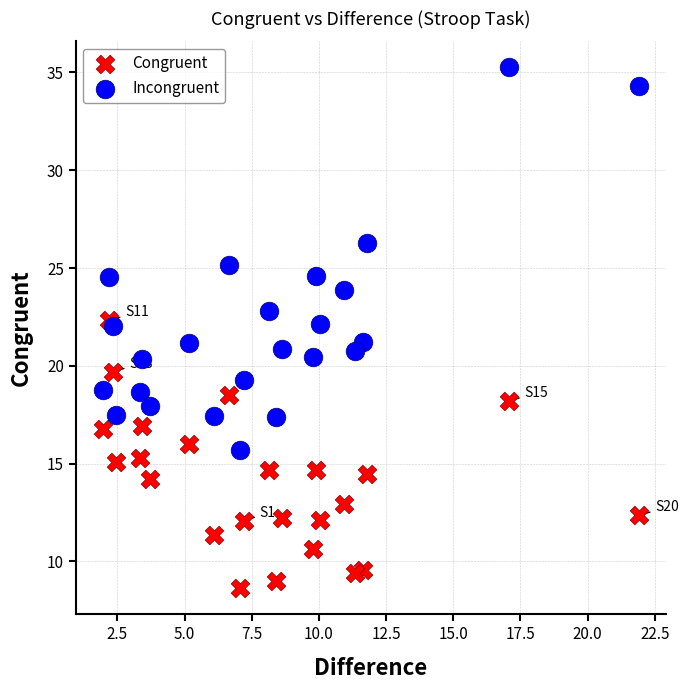

Which series has the widest spread of Y values?

Incongruent